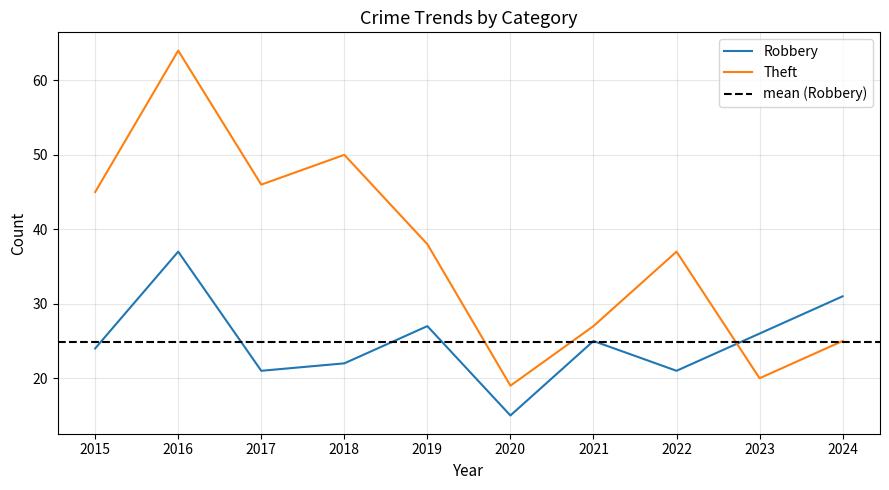

Where do Theft and Robbery first cross each other?

2022 and 2023